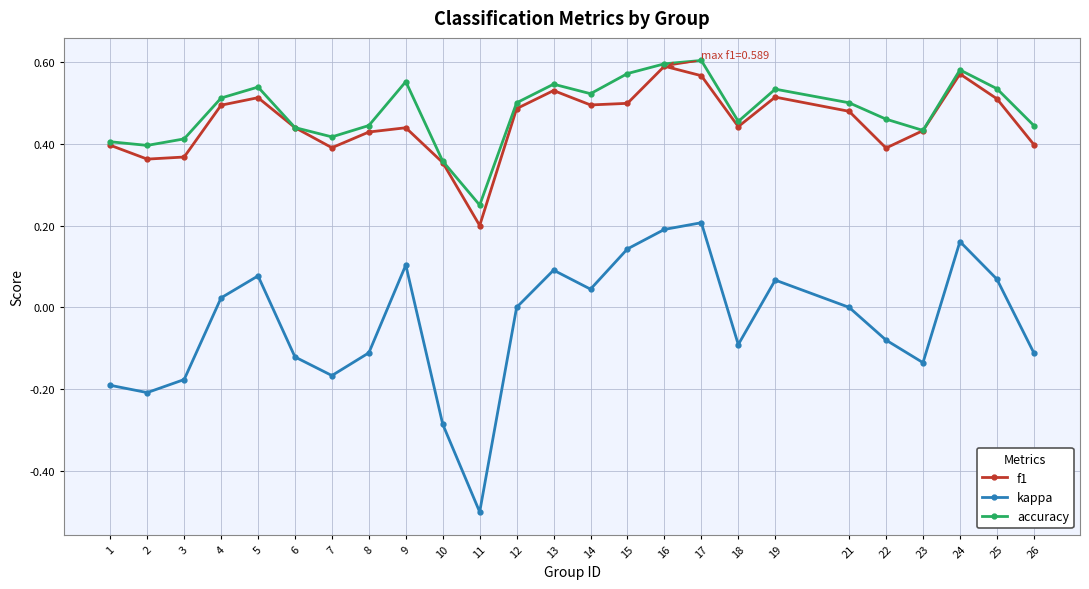

True or false: accuracy and kappa intersect in this chart.

False